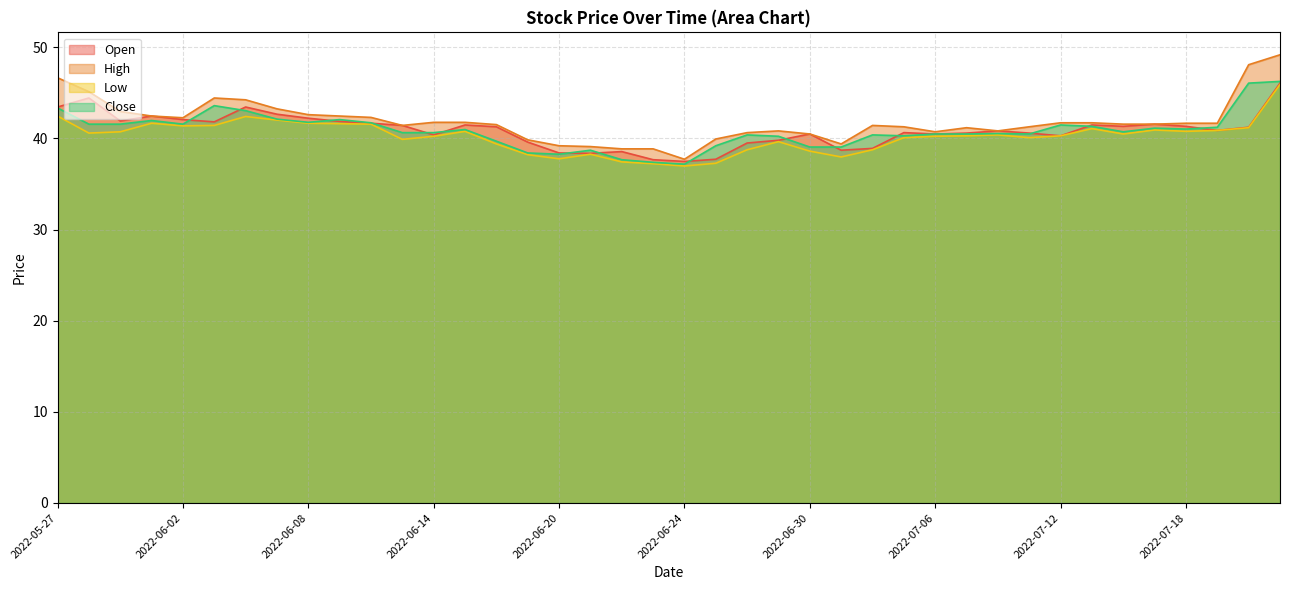

Rank the series by their maximum value, from lowest to highest.

Low, Open, Close, High